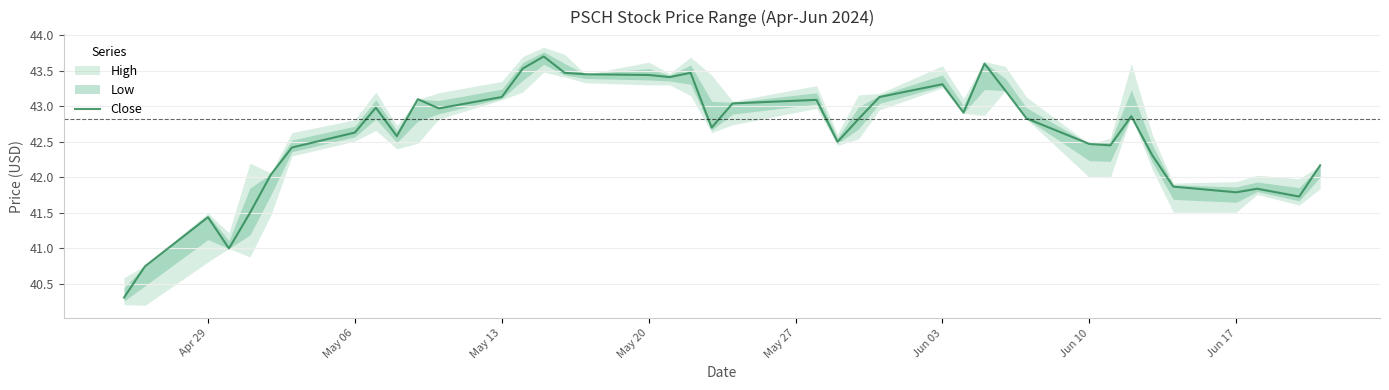

The value of Close at Jun 17 is 58.9. True or false?

False